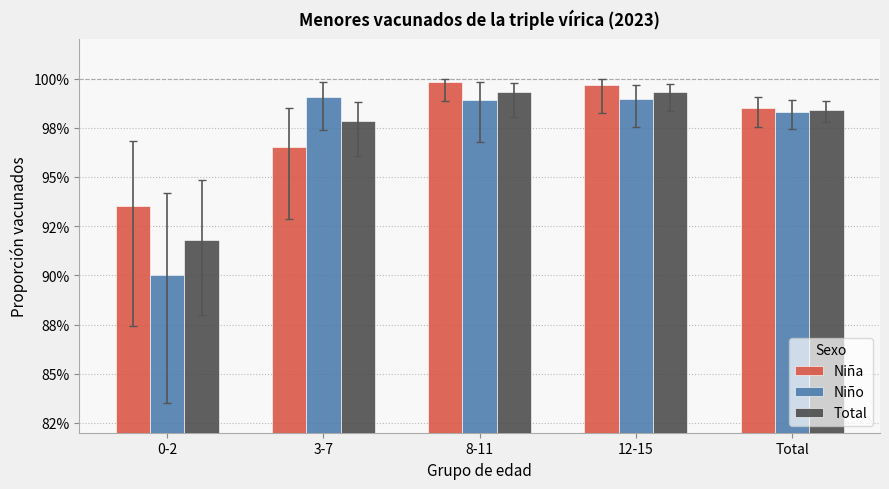

Reading left to right, list all the values displayed in this chart.

Niña: 0.9	1.0	1.0	1.0	1.0
Niño: 0.9	1.0	1.0	1.0	1.0
Total: 0.9	1.0	1.0	1.0	1.0